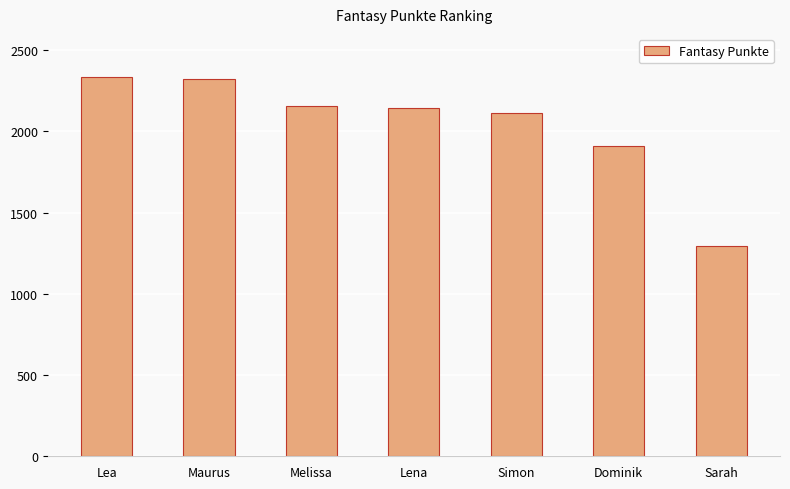

Which label corresponds to the smallest value in the chart?

Sarah